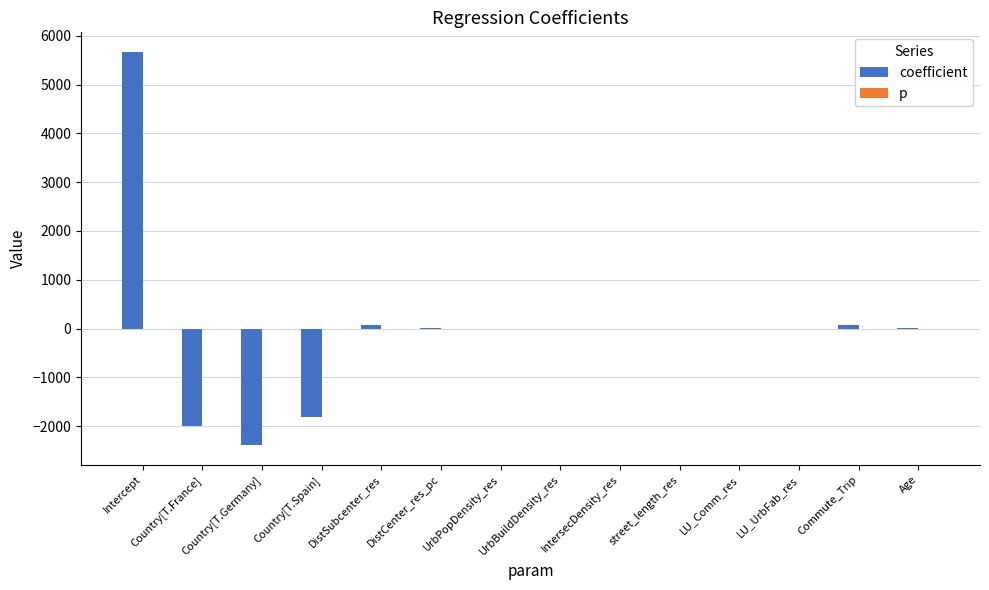

Is it true that coefficient equals -1991.9 at Country[T.France]?

True